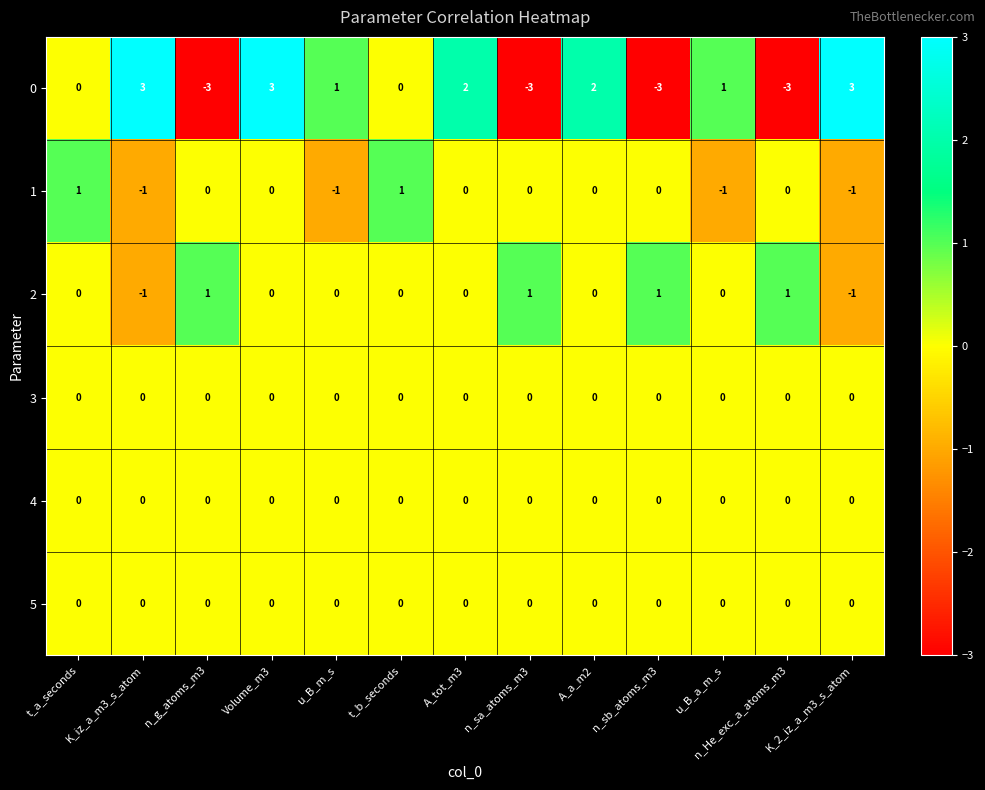

How many distinct data groups are displayed?

6